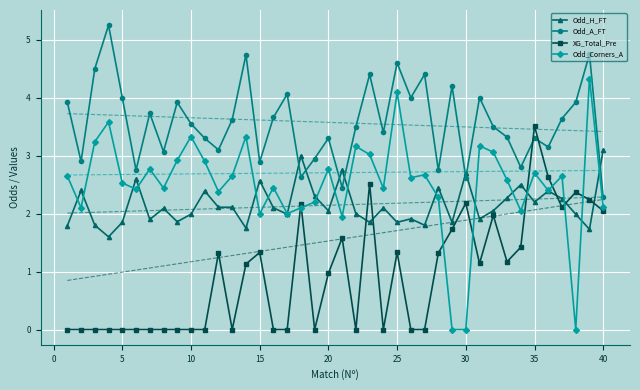

What is the lowest value of the Odd_H_FT series?

1.6